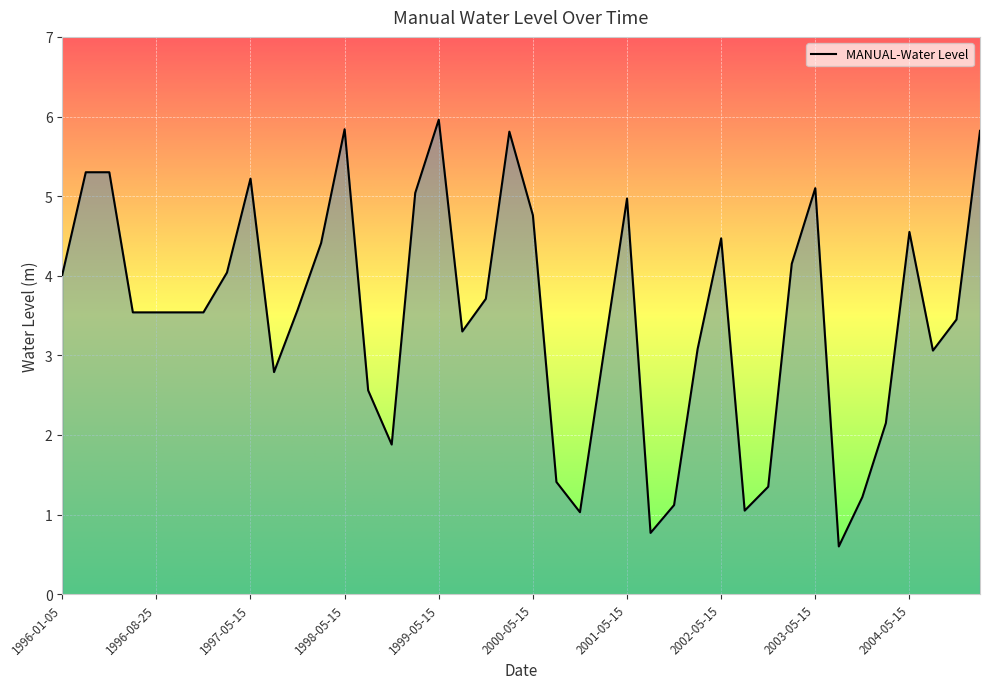

What is the difference between the maximum and minimum values?

5.4